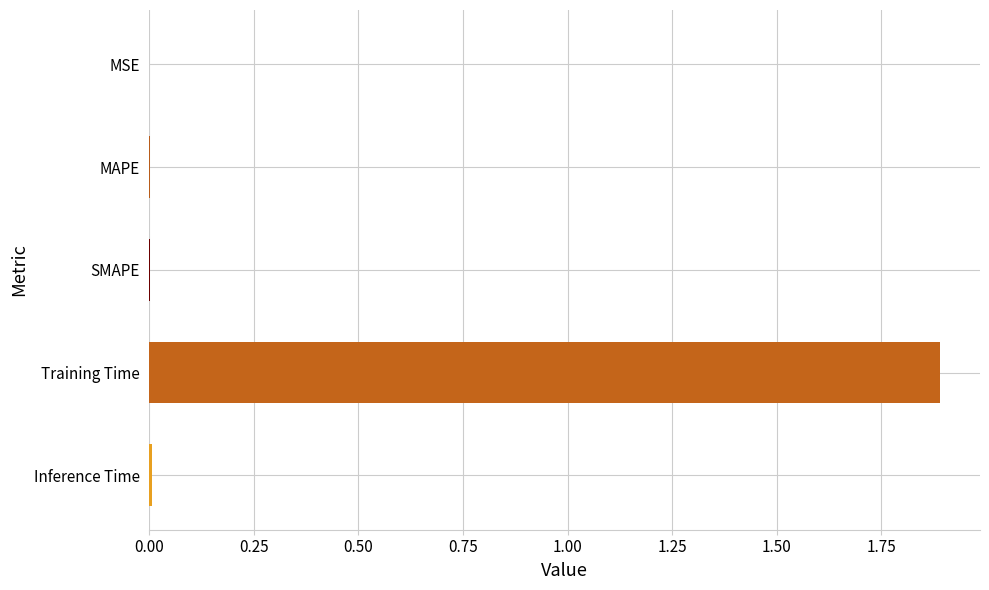

Between SMAPE and Training Time, which is larger?

Training Time